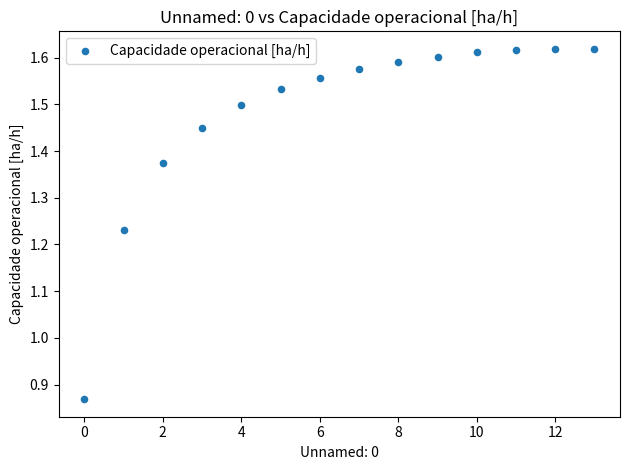

What is the range of Y values (max minus min)?

0.8